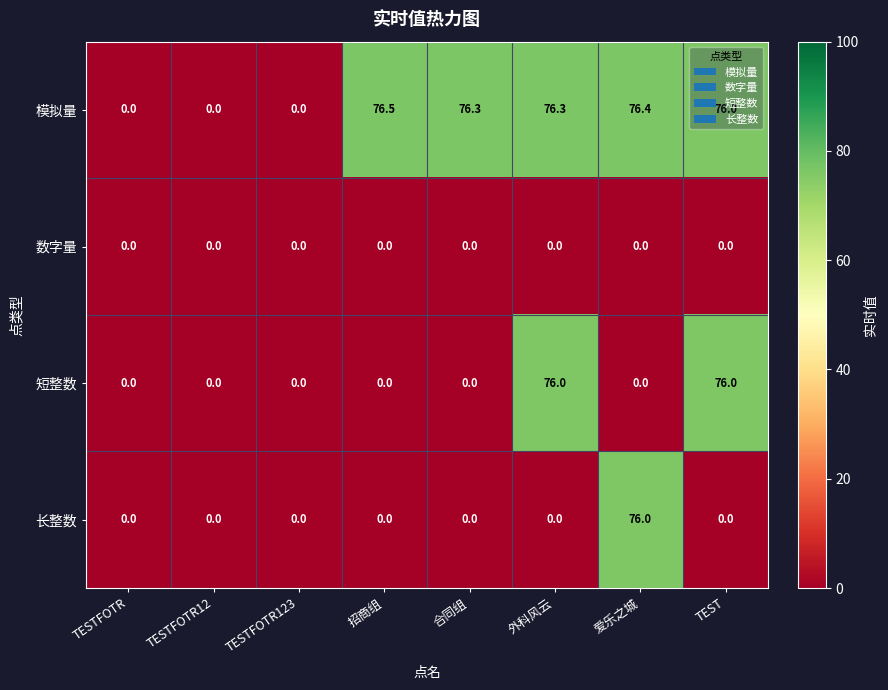

What is the greatest value displayed?

76.5